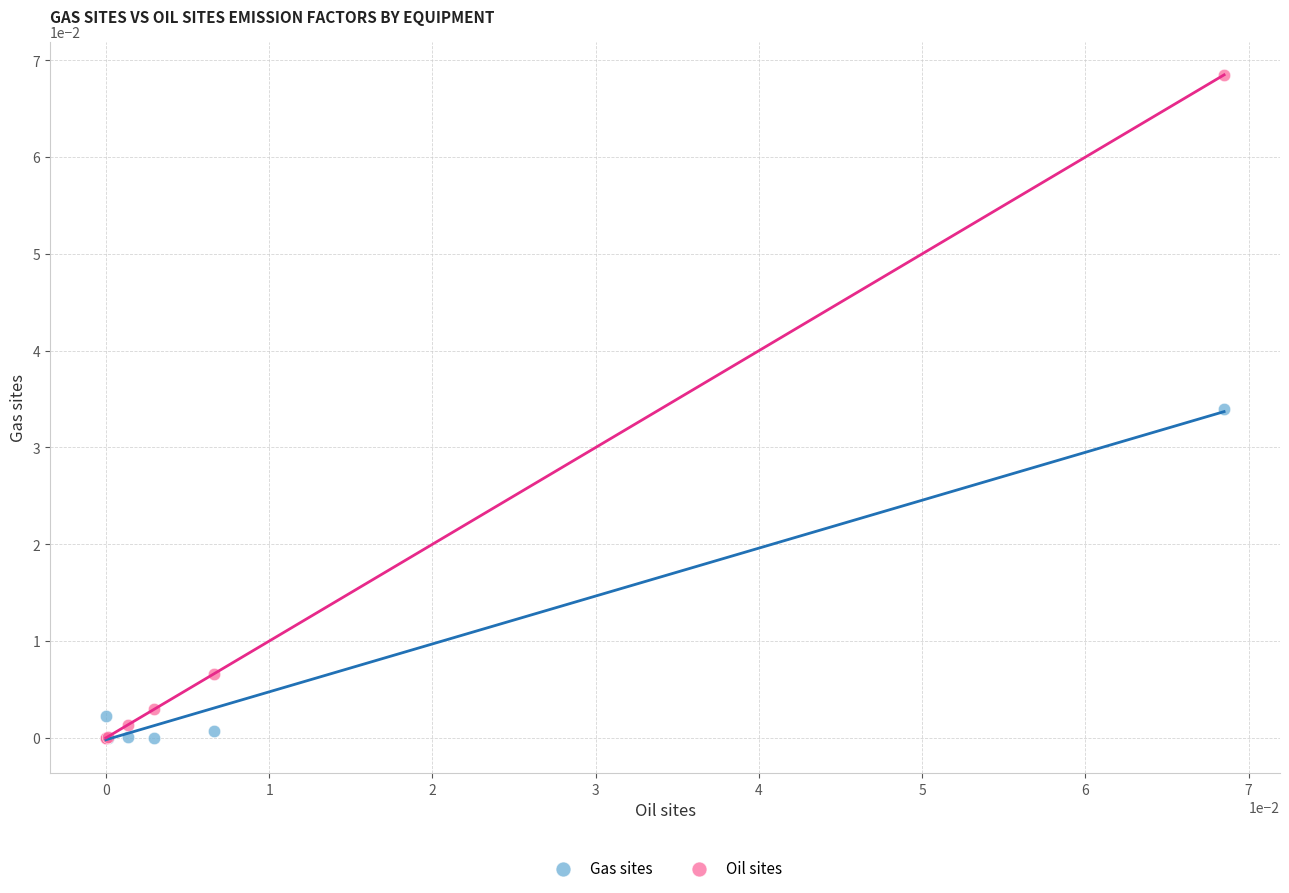

Which series reaches the maximum Y coordinate?

Oil sites